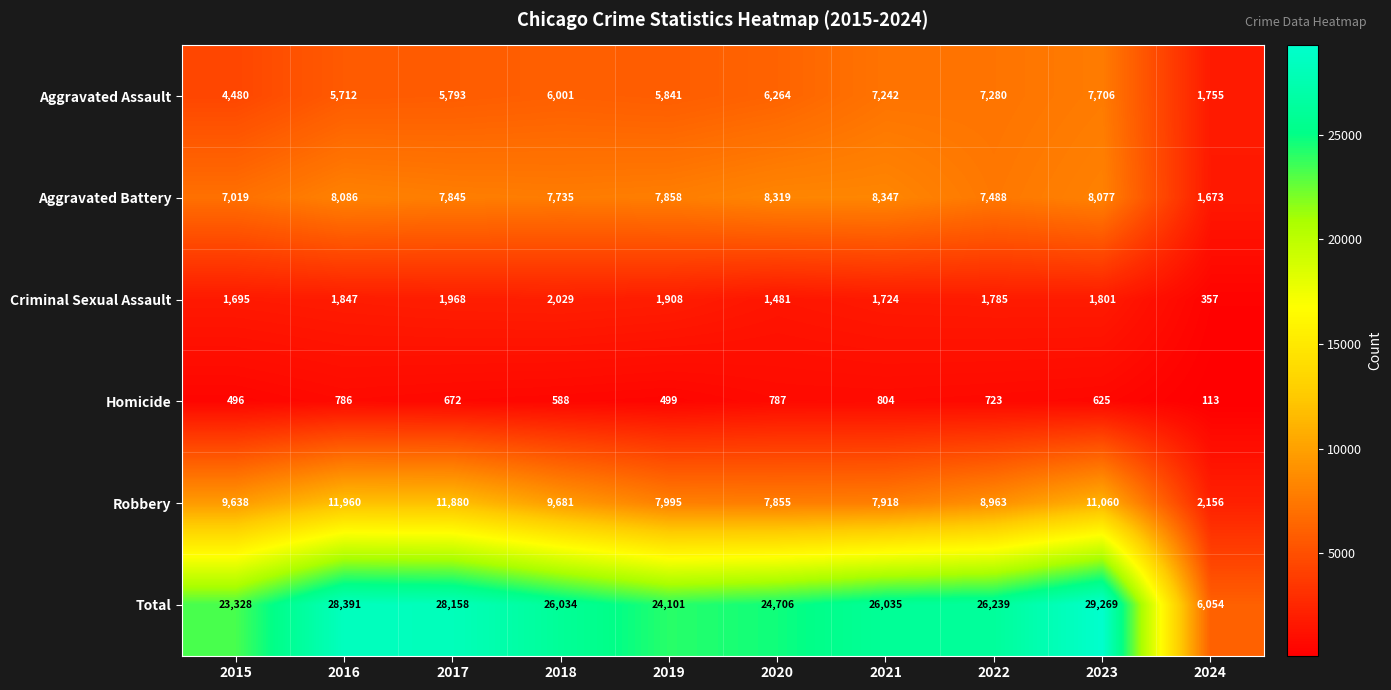

At which category is the sum across all series the highest?

2023